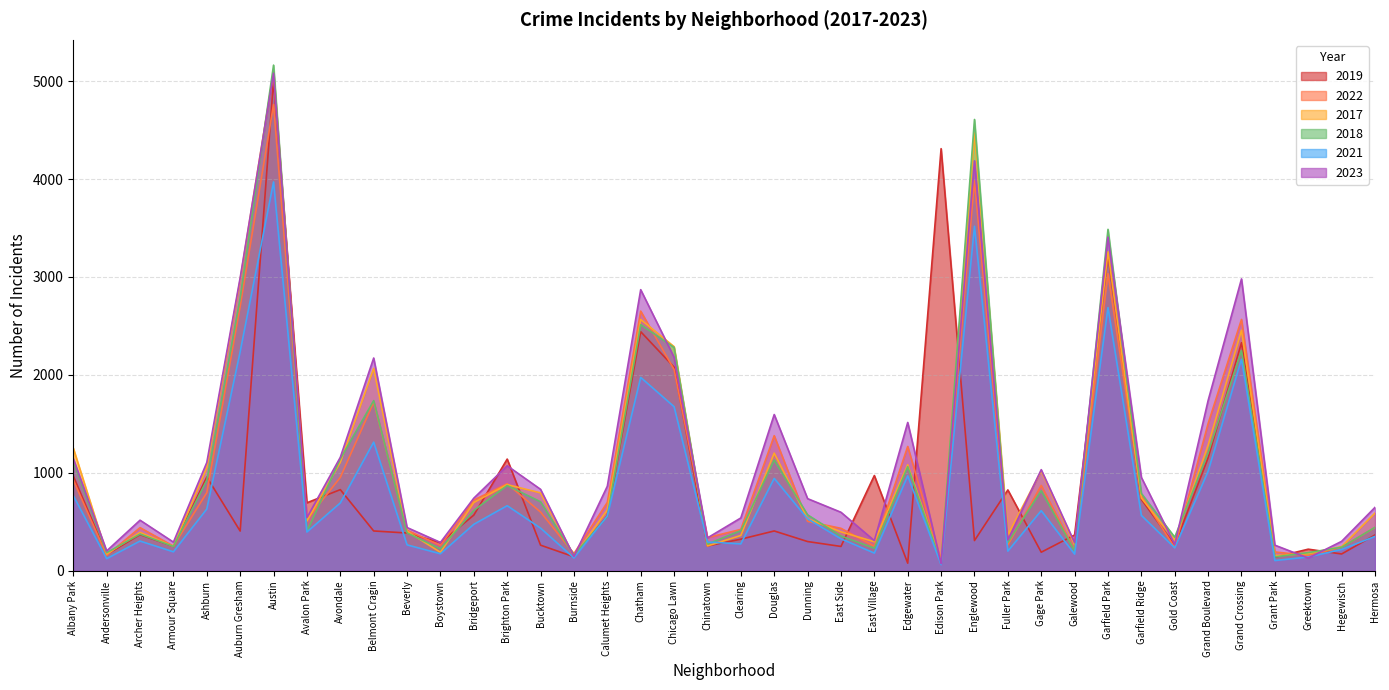

What position from the left is Chatham?

18